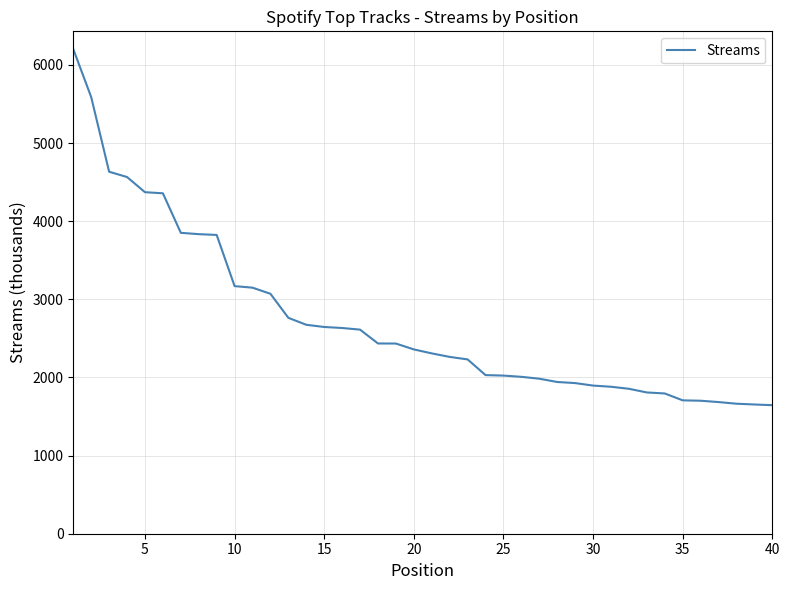

How many categories are shown in the chart?

40